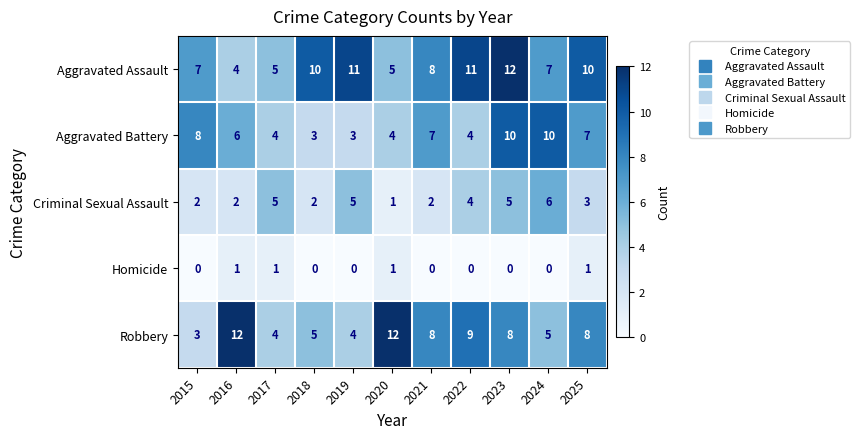

What is the total value across all series at 2021?

25